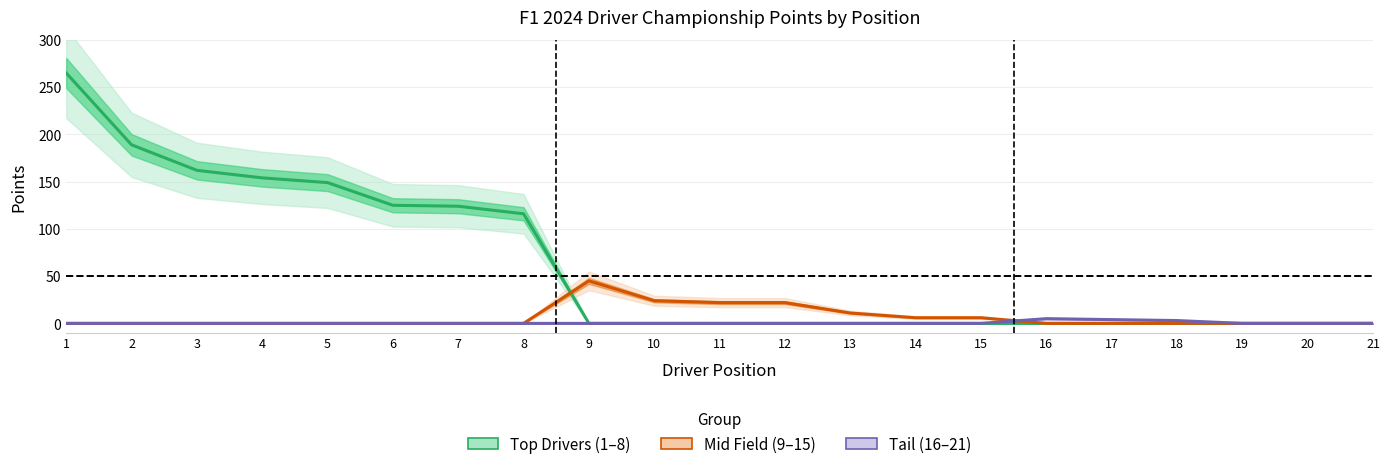

What is the difference between the maximum and minimum values in the Top Drivers (1–8) series?

265